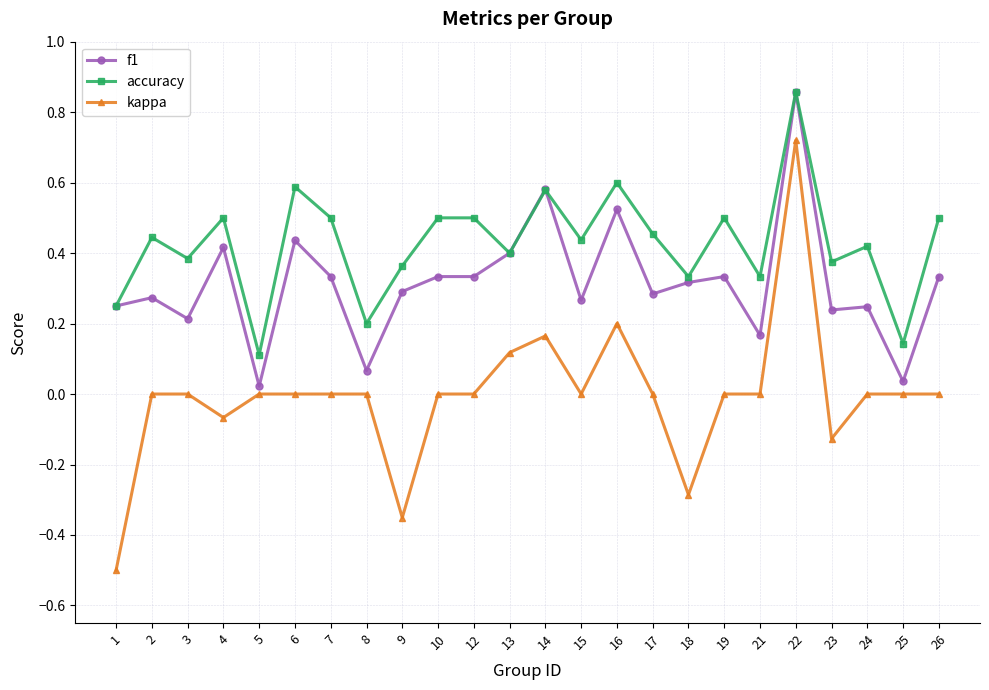

Which series changed the most between 17 and 18?

kappa